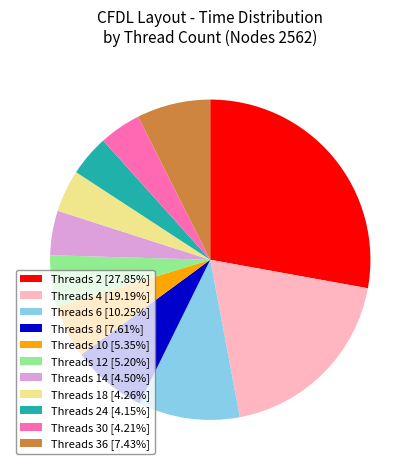

What is the ratio of the value at Threads 24 [4.15%] to the value at Threads 10 [5.35%]?

0.8